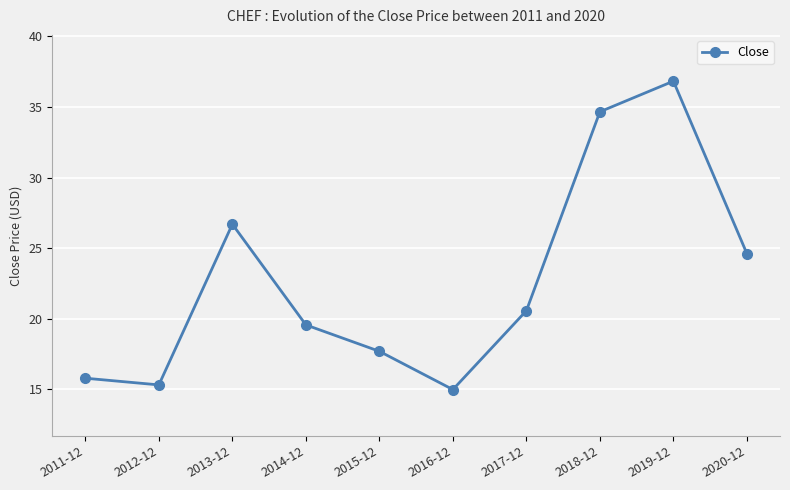

What is the average value?

22.7